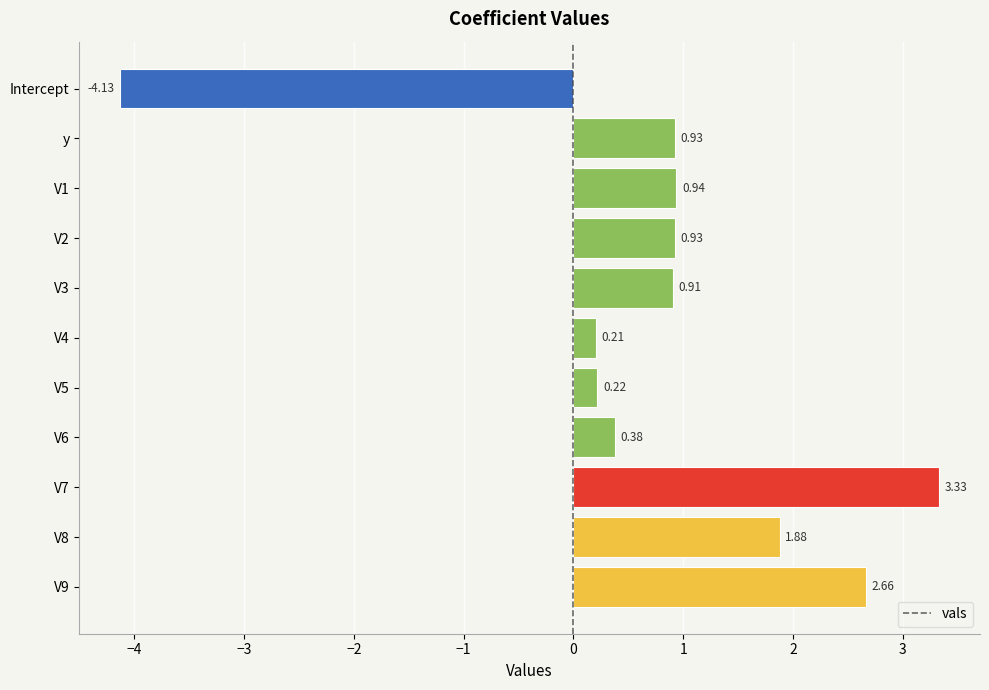

How many data points are above 0?

10